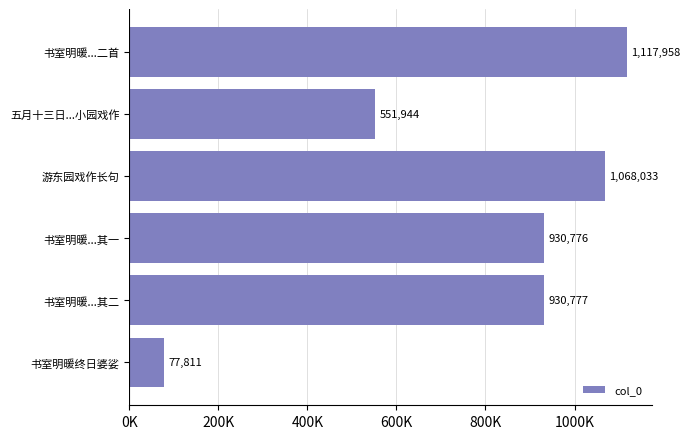

Does the chart contain any negative values?

No